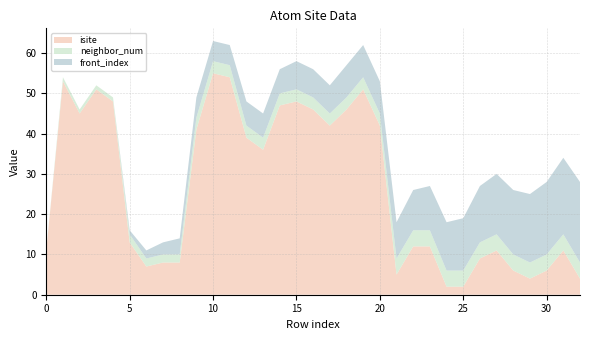

Reading right to left, transcribe all the data shown in this chart.

isite: 32=4	31=11	30=6	29=4	28=6	27=11	26=9	25=2	24=2	23=12	22=12	21=5	20=42	19=51	18=46	17=42	16=46	15=48	14=47	13=36	12=39	11=54	10=55	9=41	8=8	7=8	6=7	5=13	4=48	3=51	2=45	1=53	0=11
neighbor_num: 32=4	31=4	30=4	29=4	28=4	27=4	26=4	25=4	24=4	23=4	22=4	21=4	20=3	19=3	18=3	17=3	16=3	15=3	14=3	13=3	12=3	11=3	10=3	9=3	8=2	7=2	6=2	5=2	4=1	3=1	2=1	1=1	0=0
front_index: 32=20	31=19	30=18	29=17	28=16	27=15	26=14	25=13	24=12	23=11	22=10	21=9	20=8	19=8	18=8	17=7	16=7	15=7	14=6	13=6	12=6	11=5	10=5	9=5	8=4	7=3	6=2	5=1	4=0	3=0	2=0	1=0	0=0